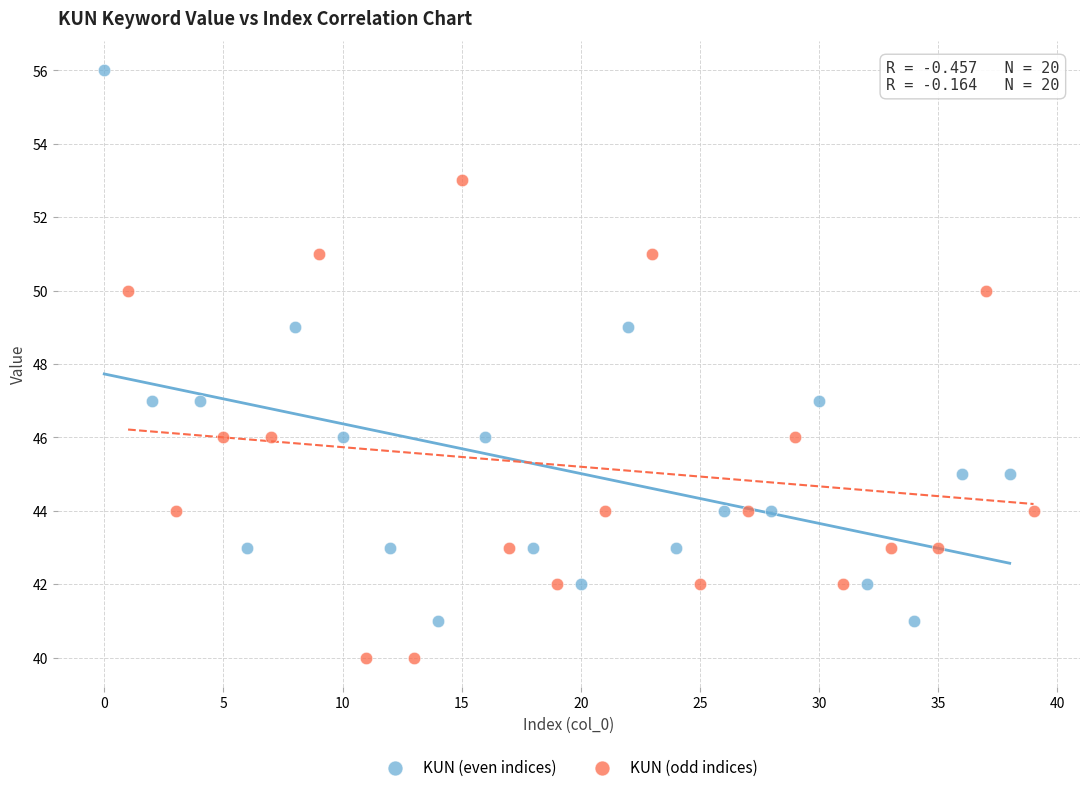

Which series reaches the minimum Y coordinate?

KUN (odd indices)